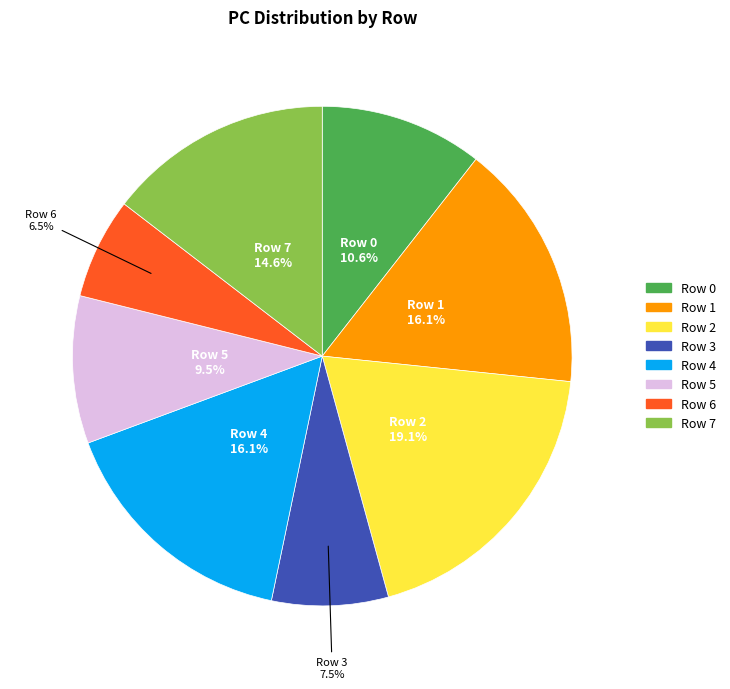

Is it true that Row 2 is 19% of the pie?

True